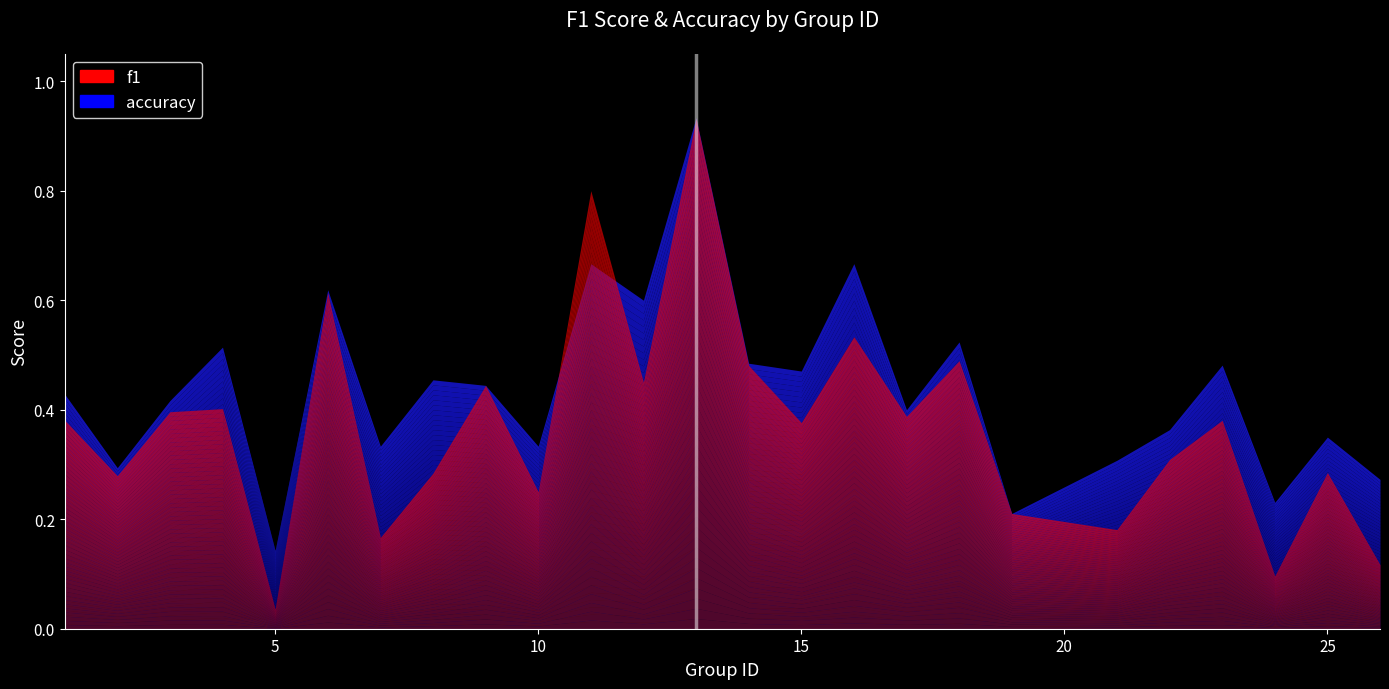

What is the difference between the maximum and minimum values in the f1 series?

0.9